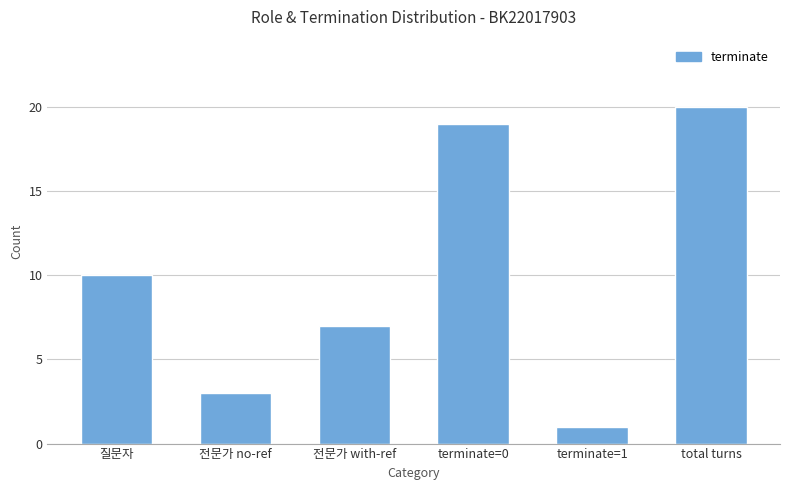

What value does the data have at 전문가 no-ref?

3